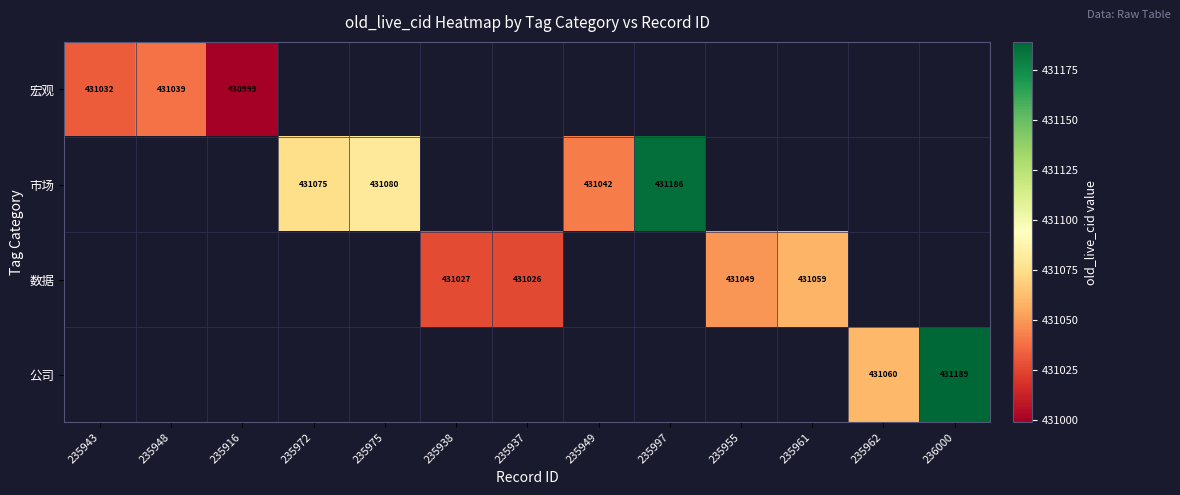

The 数据 series shows 431026.0 at 235937. True or false?

True